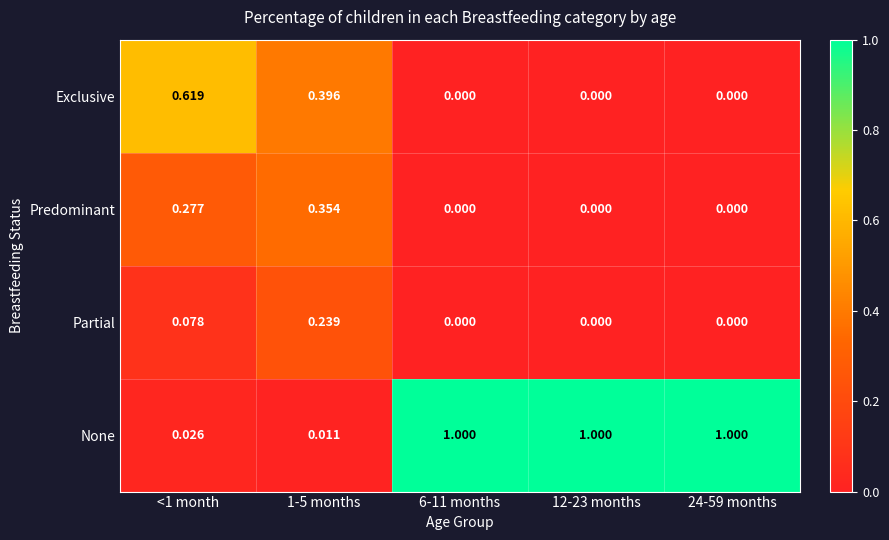

Which series has the largest range (max minus min)?

None